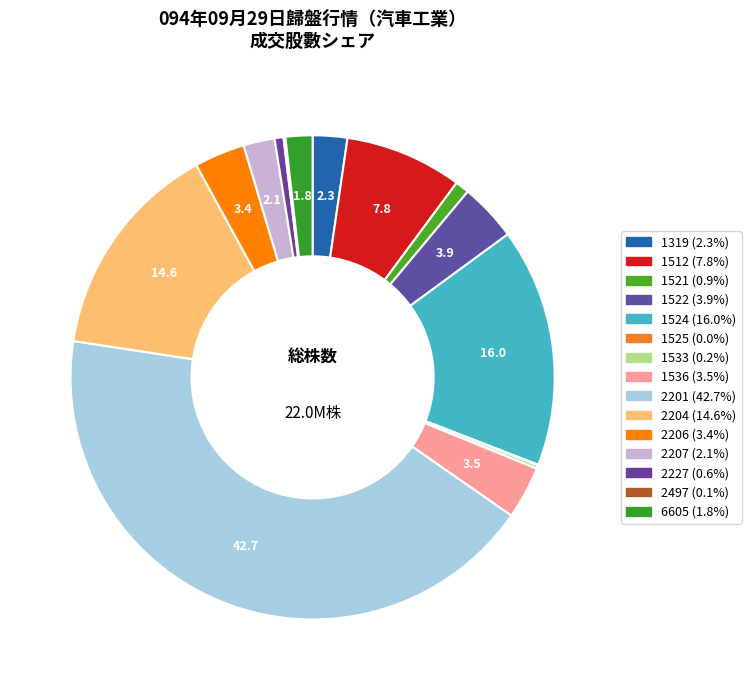

Does any single category account for the majority?

No